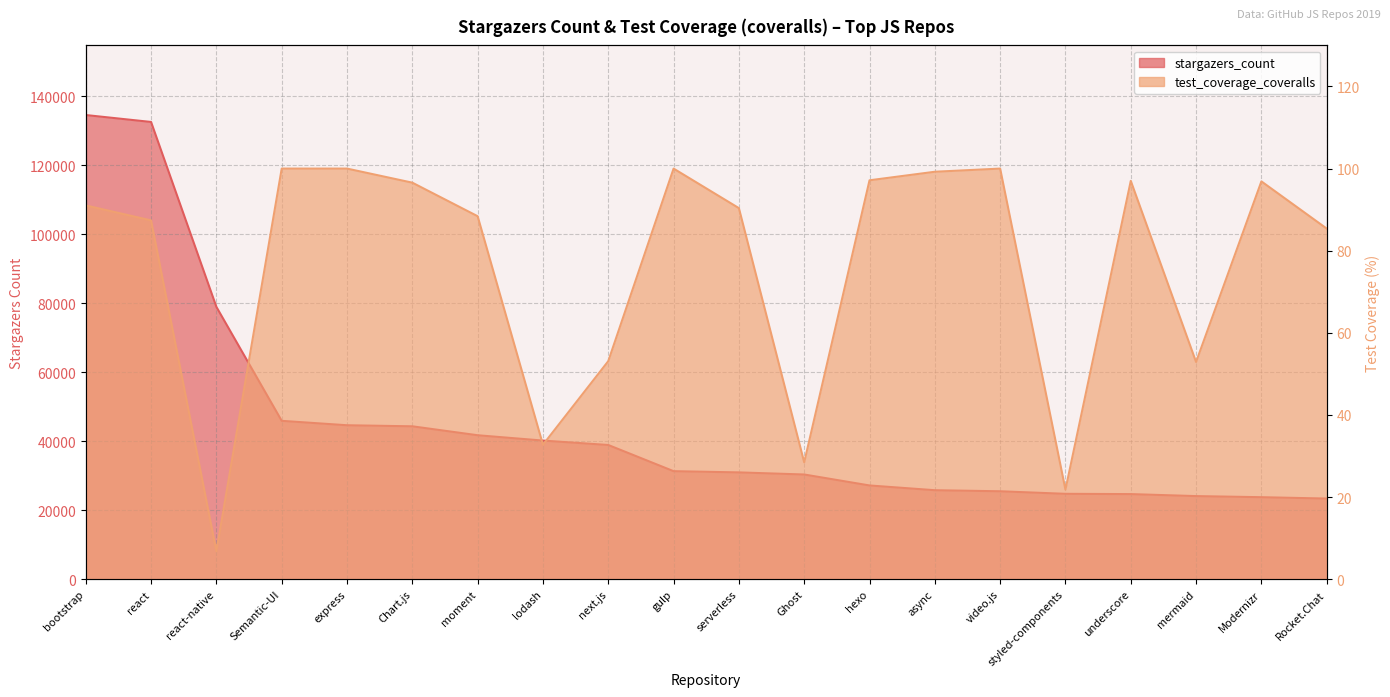

Reading left to right, what are all the values shown in this chart?

stargazers_count: 134529.0	132518.0	78932.0	45903.0	44624.0	44317.0	41727.0	40181.0	38904.0	31314.0	30961.0	30350.0	27174.0	25795.0	25490.0	24753.0	24671.0	24093.0	23774.0	23379.0
test_coverage_coveralls: 91.0	87.4	6.8	100.0	100.0	96.6	88.4	32.8	53.1	100.0	90.4	28.5	97.2	99.2	100.0	21.8	97.0	52.9	96.9	85.4